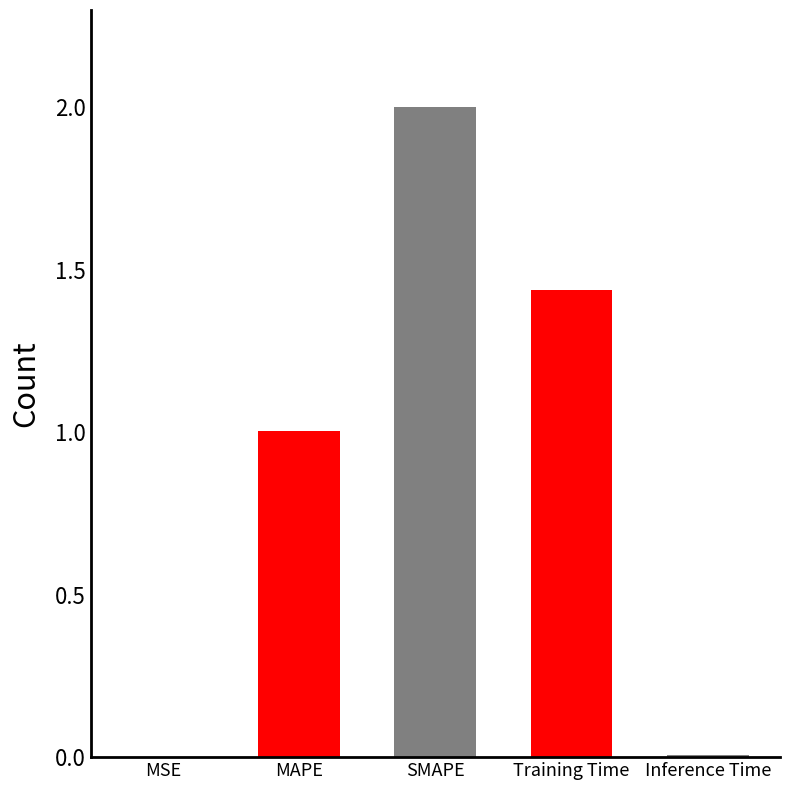

What is the average value?

0.9